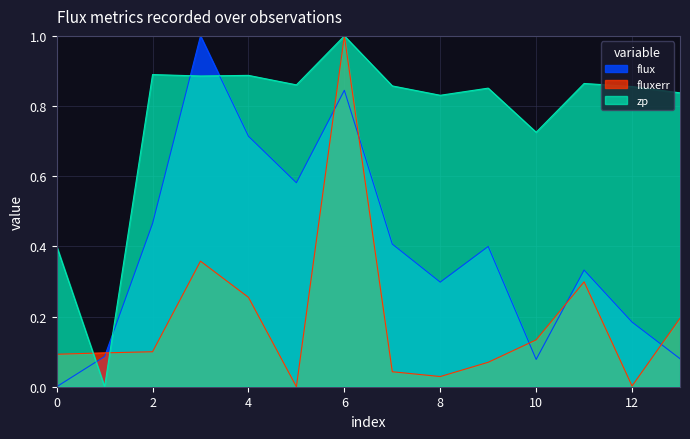

At how many categories does at least one series exceed 0?

14